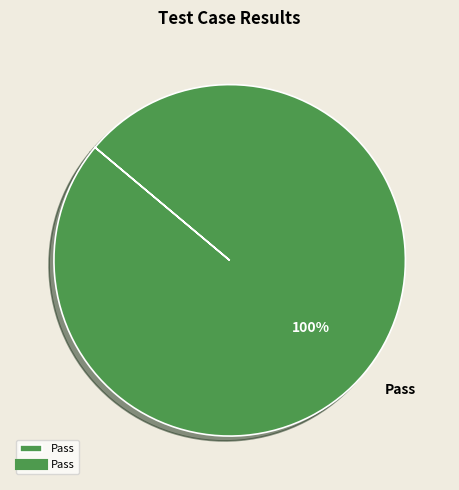

True or false: Pass accounts for 100% of the total.

True